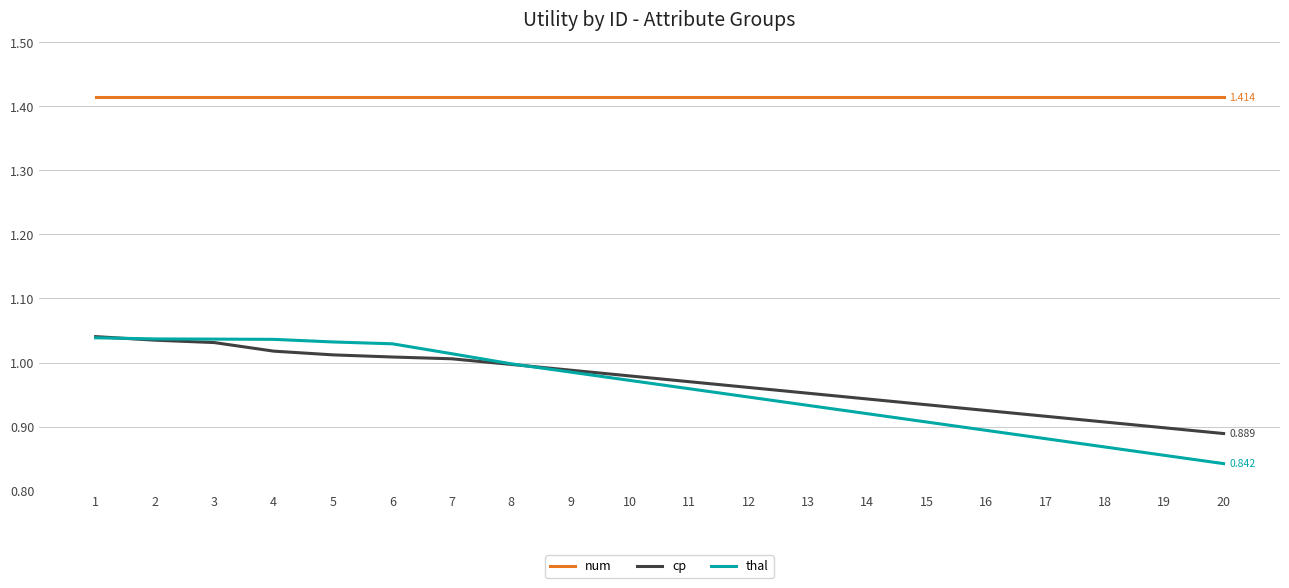

Which series has the widest spread of values?

thal